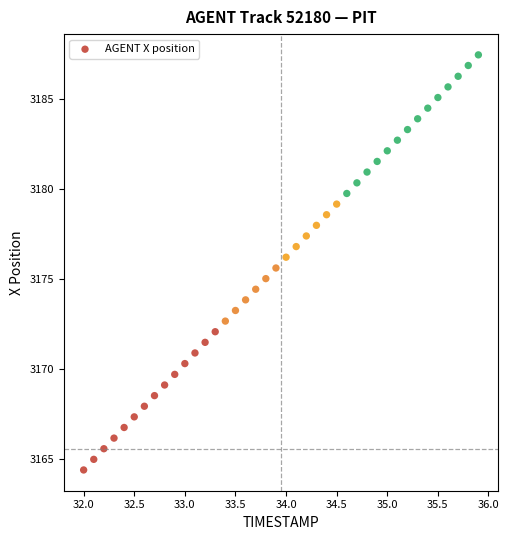

What is the range of X values (max minus min)?

3.9